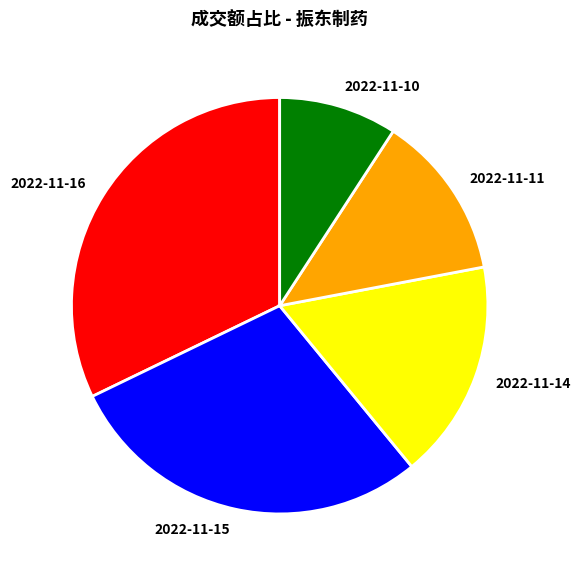

Does any single category account for the majority?

No